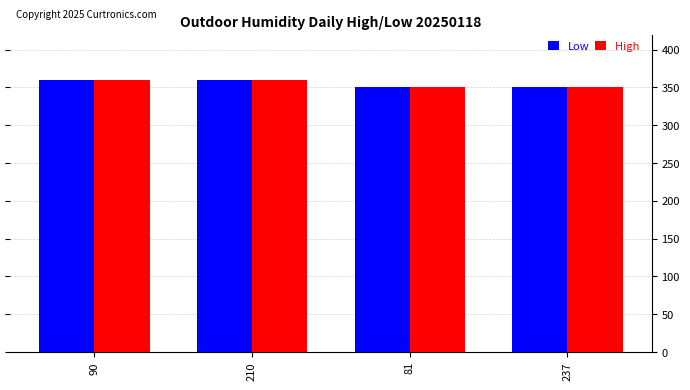

What is the maximum value shown in the chart?

360